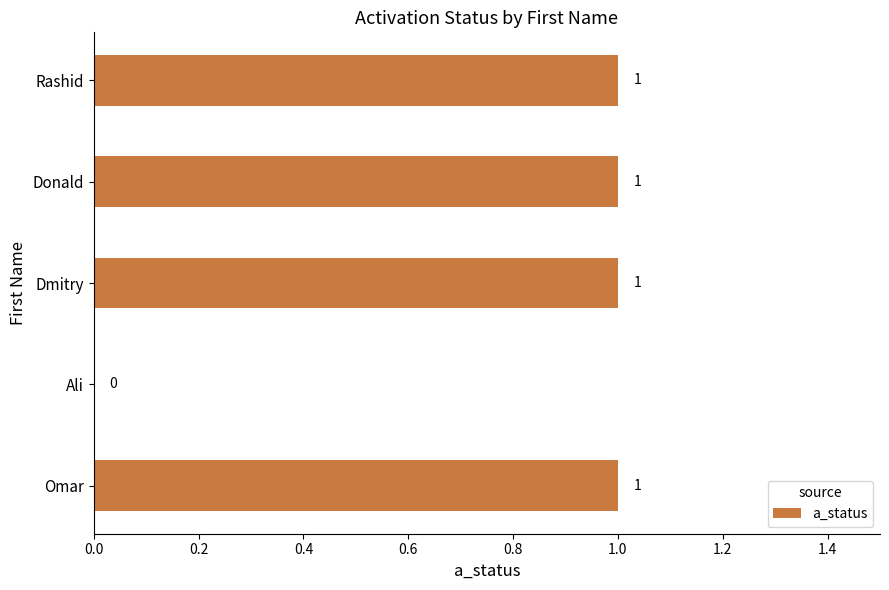

How many values are above zero?

4